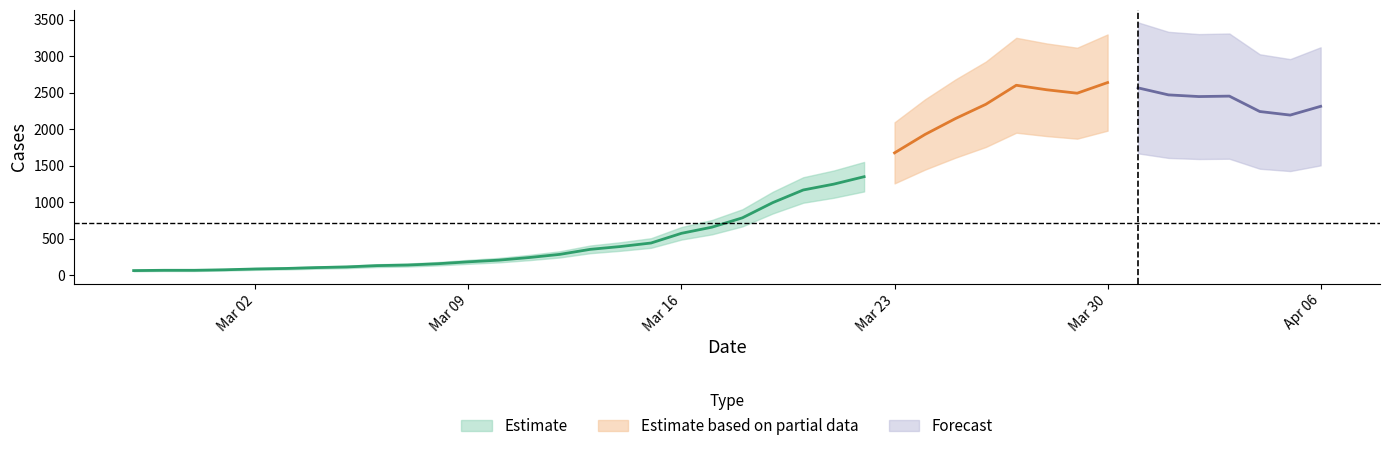

Is it true that the value at 2020-04-06 is 1269?

False